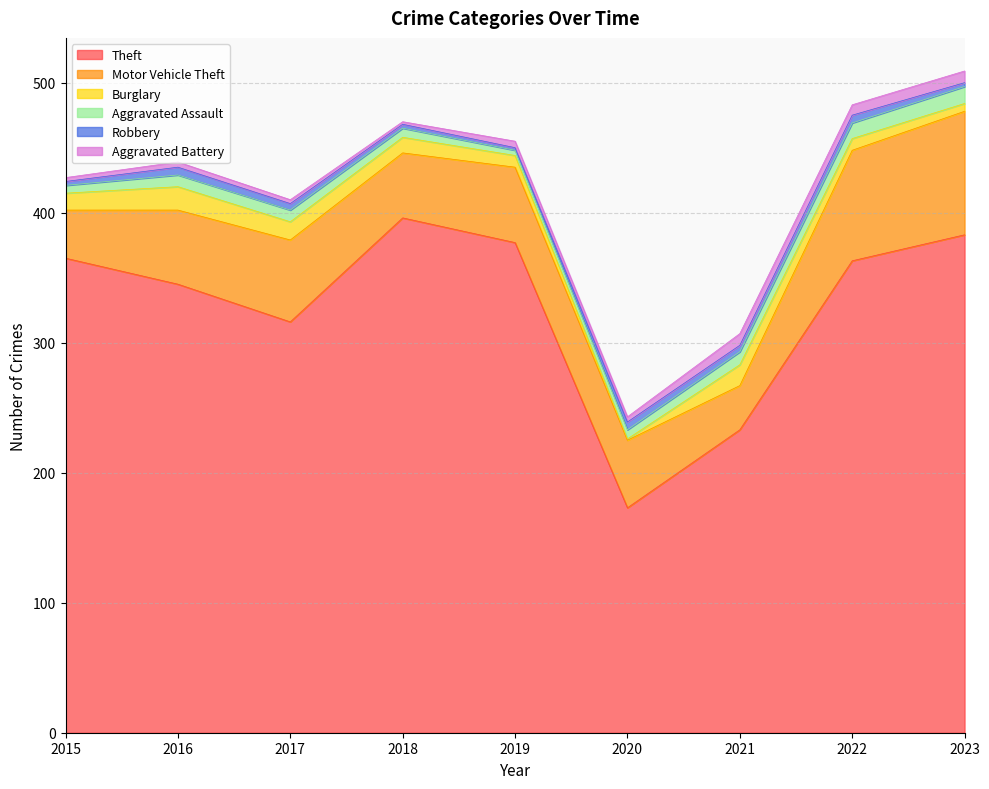

True or false: Aggravated Assault and Robbery cross at least once.

False